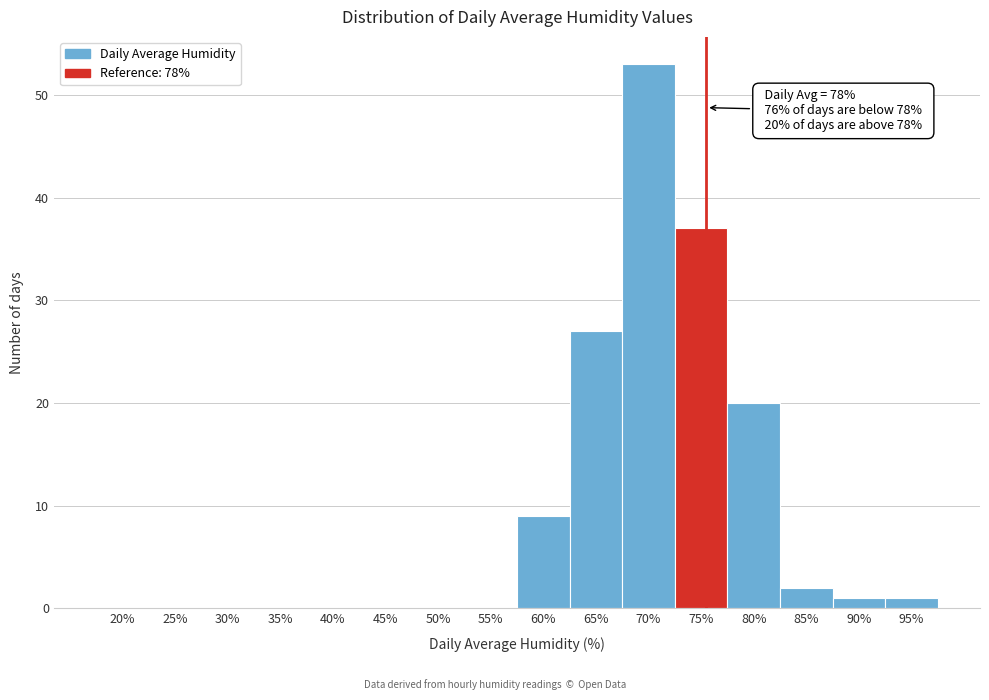

Reading left to right, extract all data points from this chart.

20%=0	25%=0	30%=0	35%=0	40%=0	45%=0	50%=0	55%=0	60%=9	65%=27	70%=53	75%=37	80%=20	85%=2	90%=1	95%=1